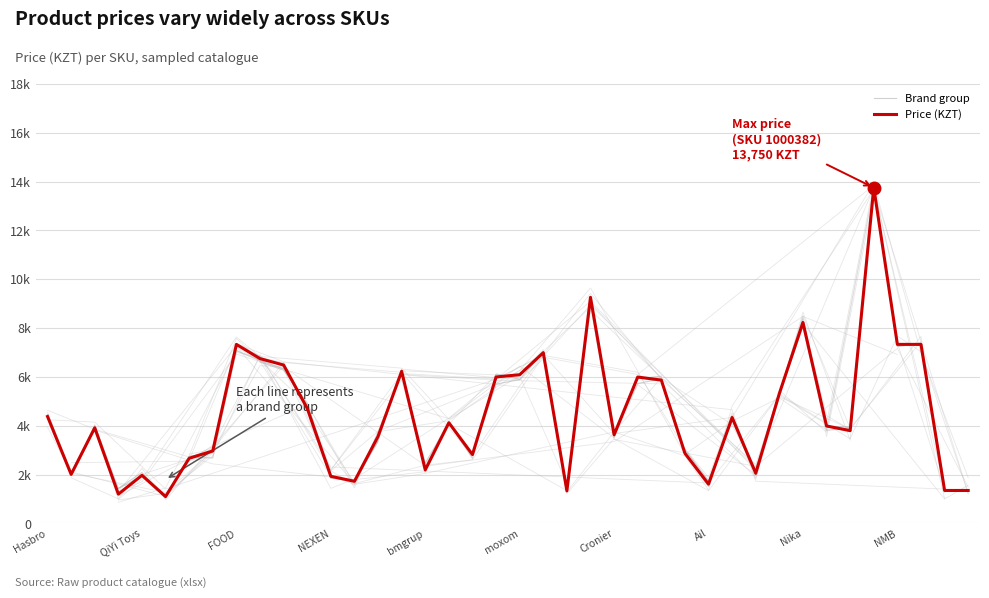

Between 1000049 and 1000035, which is larger?

1000035